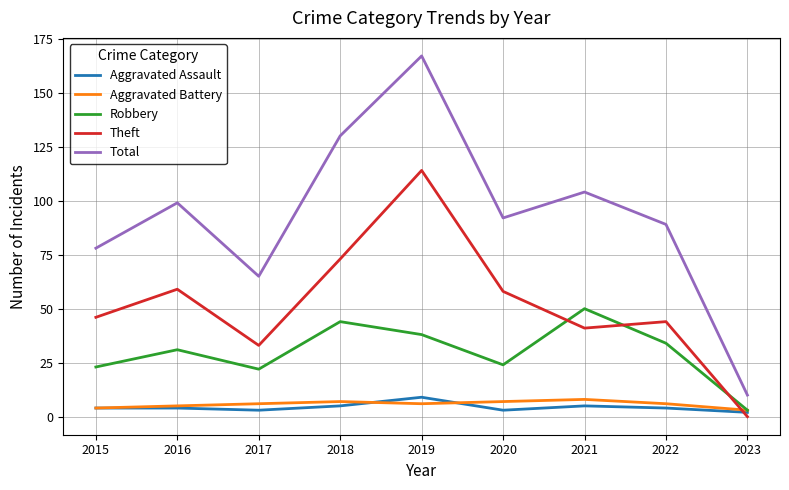

After their last crossing, which series has the higher values: Theft or Robbery?

Robbery